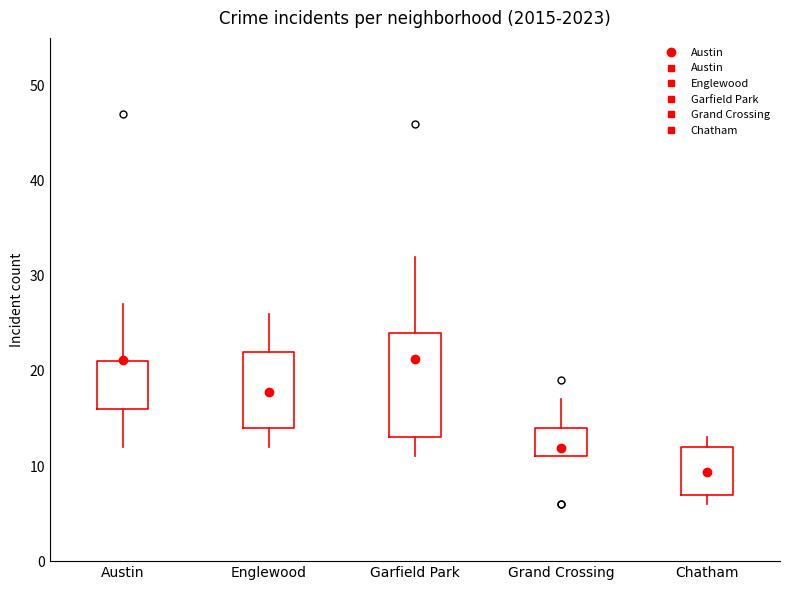

Which box is the tallest, from its lower edge to its upper edge?

Garfield Park